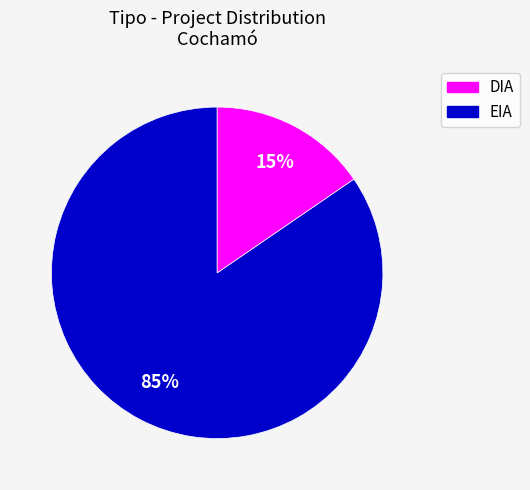

To the nearest percent, what is the average slice percentage?

50%